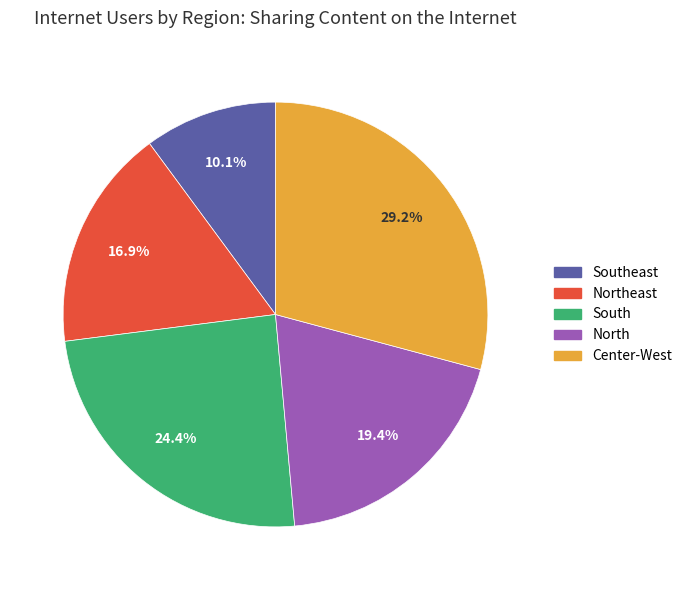

Is there a majority slice in this chart?

No